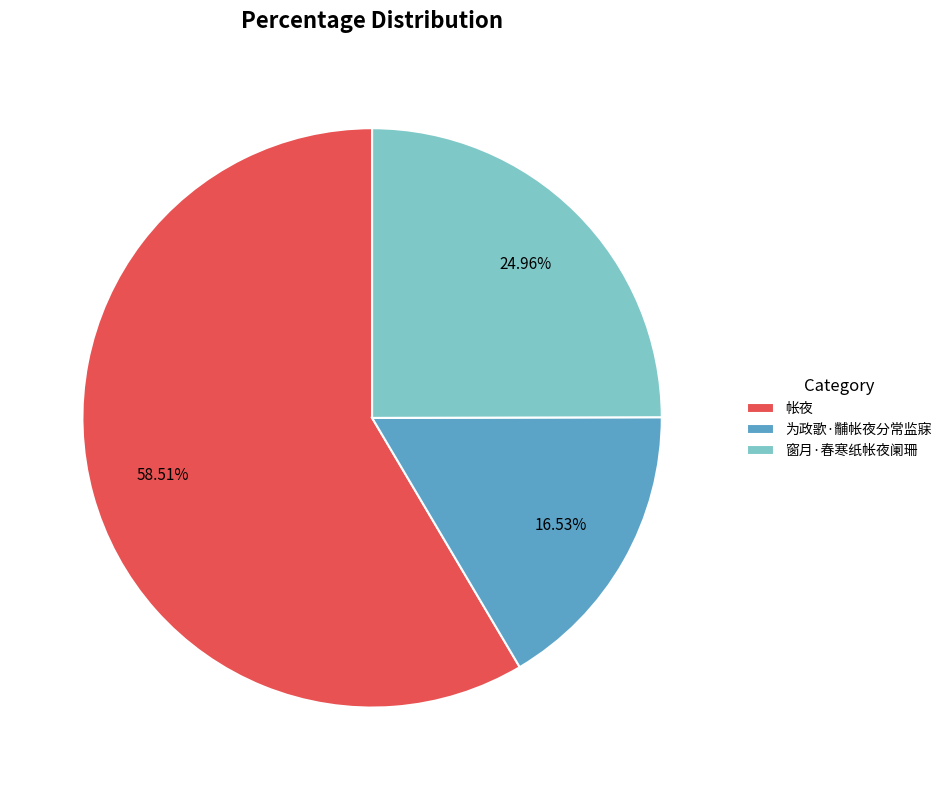

Is it true that 帐夜 is 69% of the pie?

False